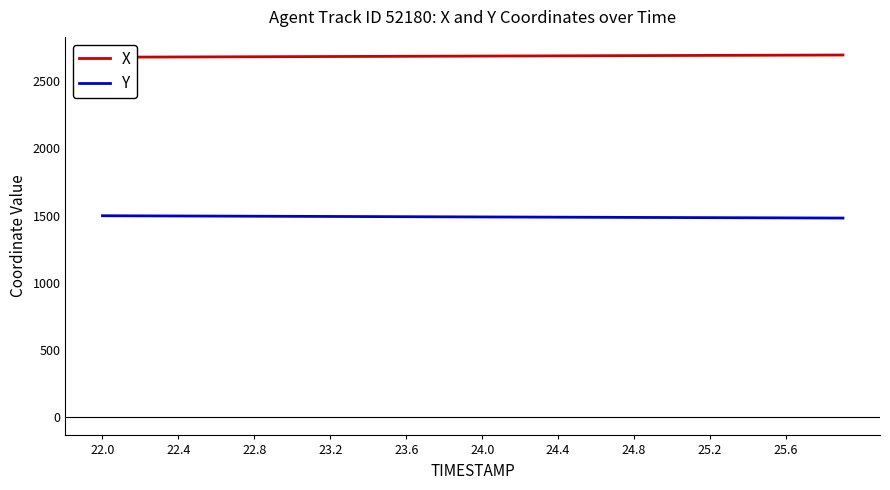

True or false: Y and X cross at least once.

False